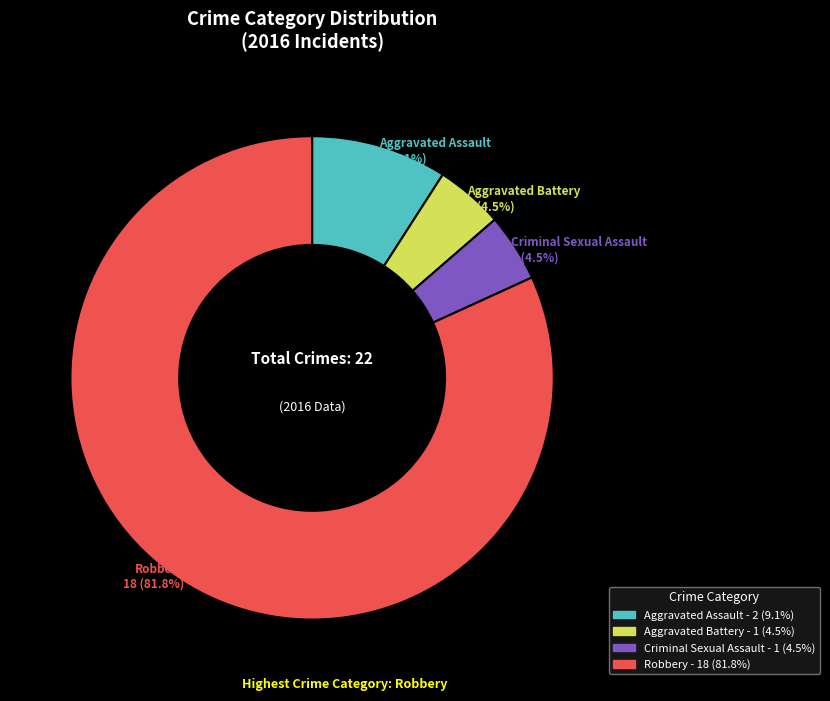

Which category has the biggest portion of the pie?

Robbery